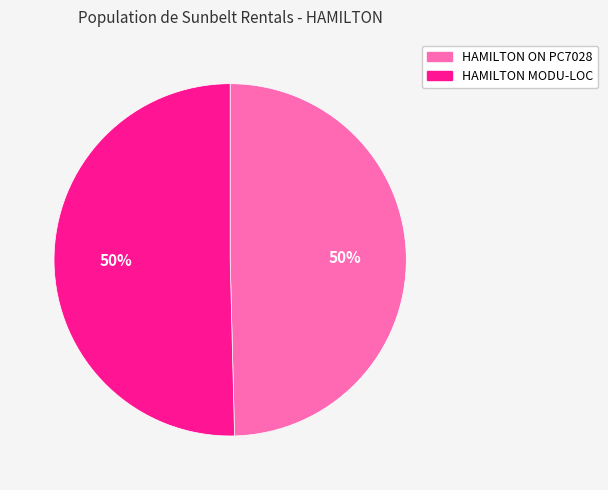

To the nearest percent, what percentage of the pie is HAMILTON MODU-LOC?

50%